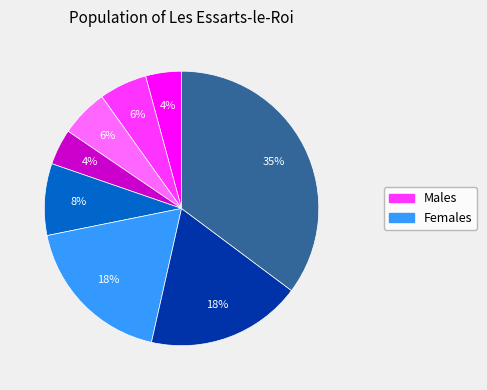

Is there any slice that represents more than half of the pie?

No